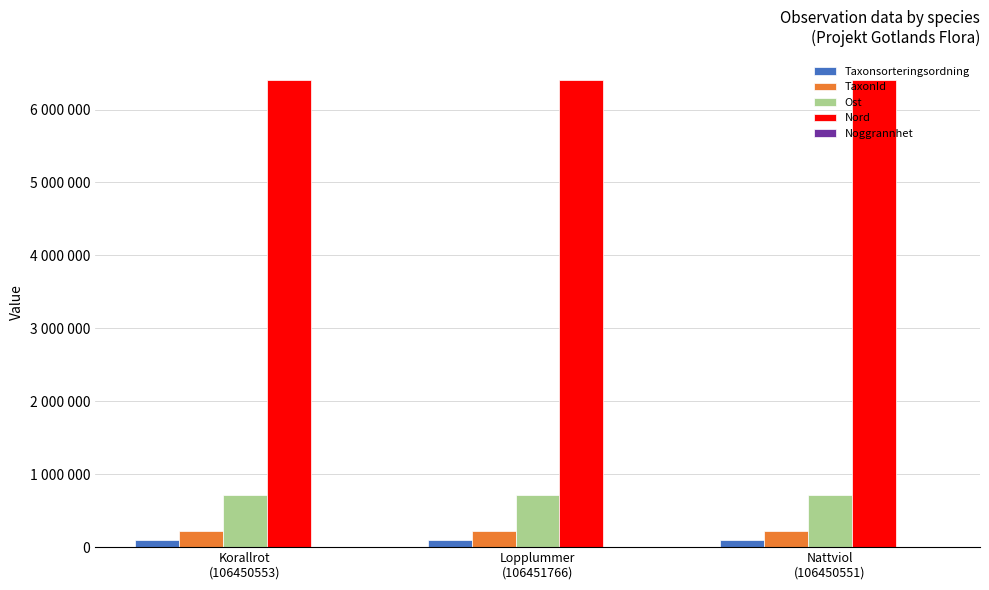

What is the label of the 3rd bar from the right?

Korallrot
(106450553)